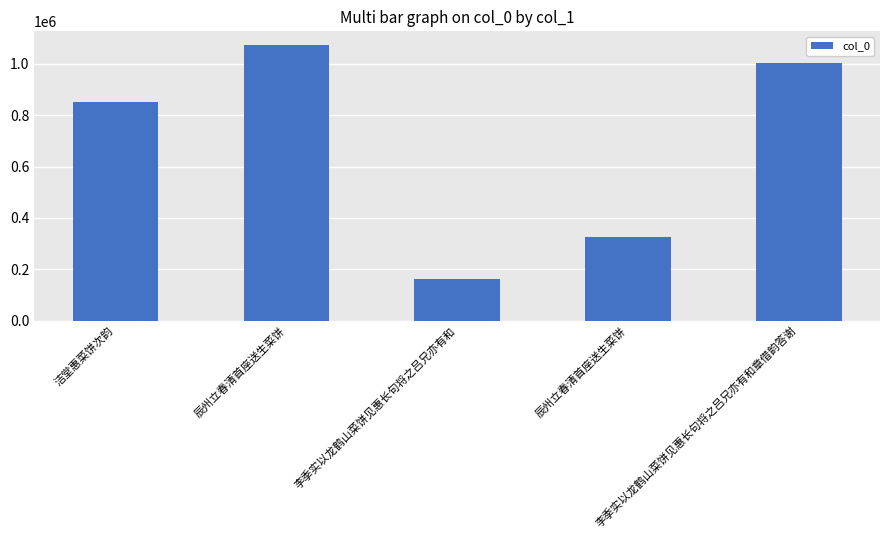

The value at 李季实以龙鹤山菜饼见惠长句将之吕兄亦有和 is 52151. True or false?

False